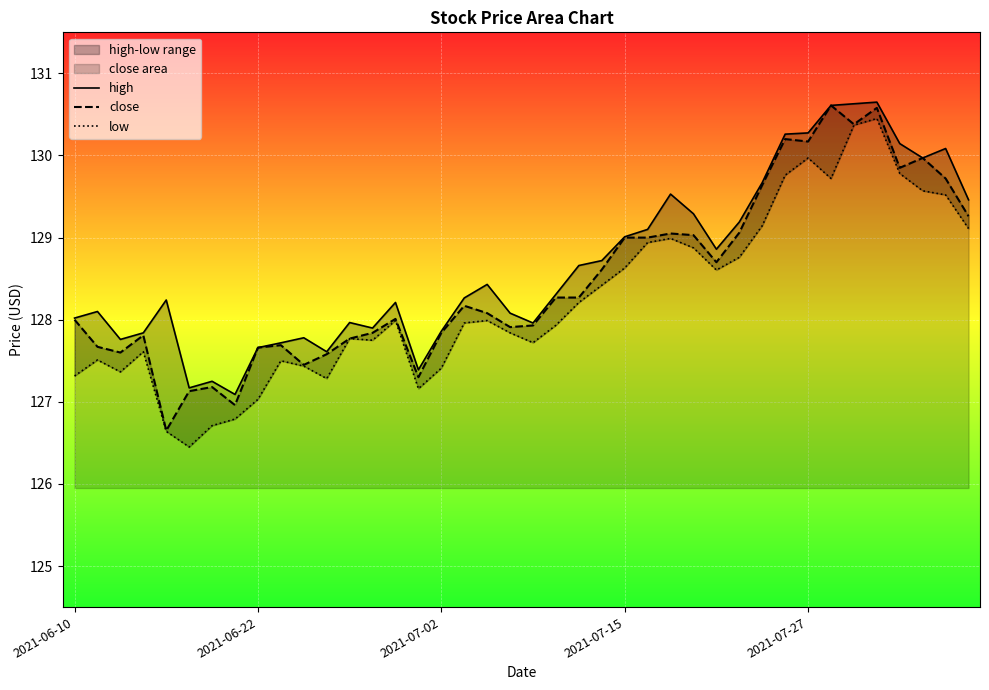

True or false: close and high intersect in this chart.

False